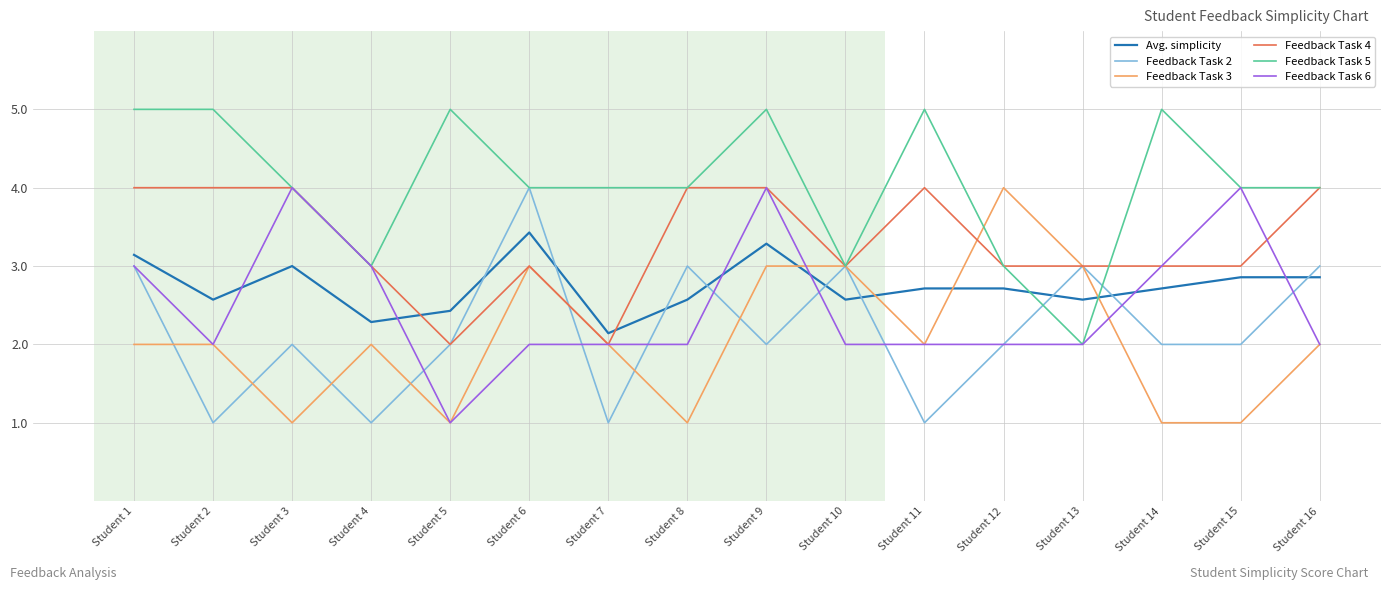

Reading left to right, extract all data points from this chart.

Avg. simplicity: 3.1	2.6	3.0	2.3	2.4	3.4	2.1	2.6	3.3	2.6	2.7	2.7	2.6	2.7	2.9	2.9
Feedback Task 2: 3.0	1.0	2.0	1.0	2.0	4.0	1.0	3.0	2.0	3.0	1.0	2.0	3.0	2.0	2.0	3.0
Feedback Task 3: 2.0	2.0	1.0	2.0	1.0	3.0	2.0	1.0	3.0	3.0	2.0	4.0	3.0	1.0	1.0	2.0
Feedback Task 4: 4.0	4.0	4.0	3.0	2.0	3.0	2.0	4.0	4.0	3.0	4.0	3.0	3.0	3.0	3.0	4.0
Feedback Task 5: 5.0	5.0	4.0	3.0	5.0	4.0	4.0	4.0	5.0	3.0	5.0	3.0	2.0	5.0	4.0	4.0
Feedback Task 6: 3.0	2.0	4.0	3.0	1.0	2.0	2.0	2.0	4.0	2.0	2.0	2.0	2.0	3.0	4.0	2.0